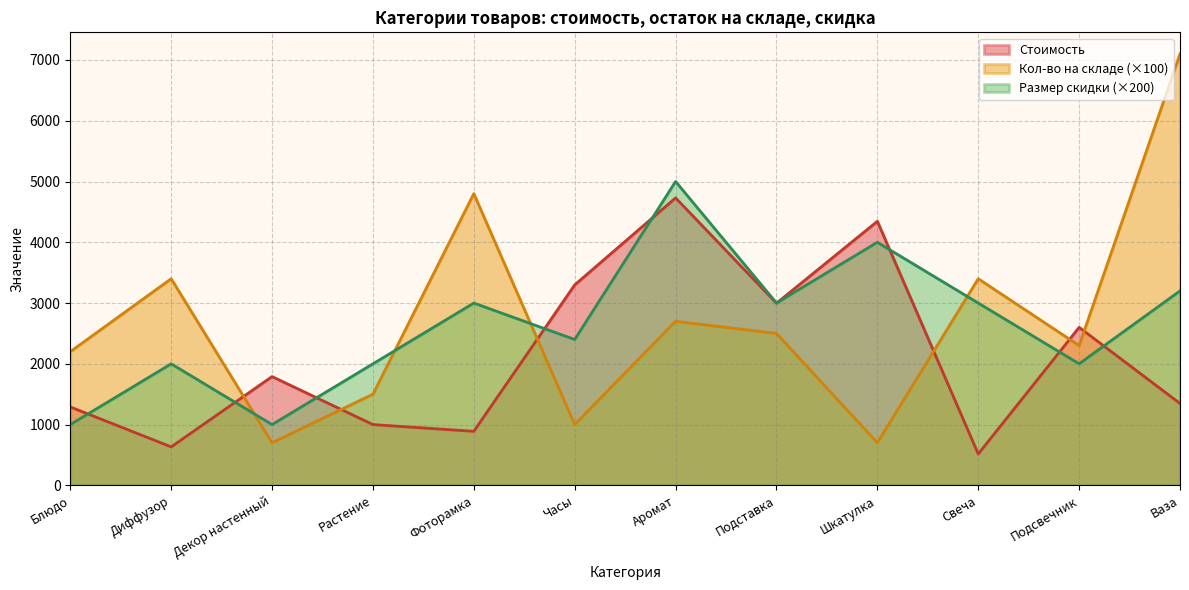

How many interior local peaks does the Стоимость series have?

4